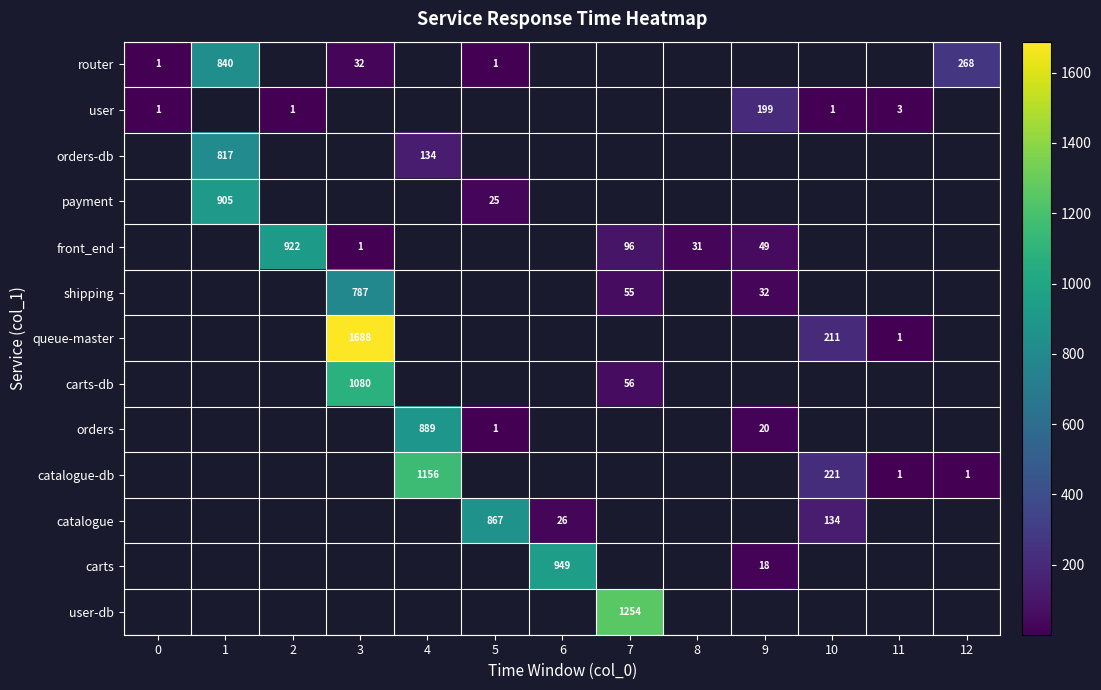

Is it true that orders equals 1 at 5?

True